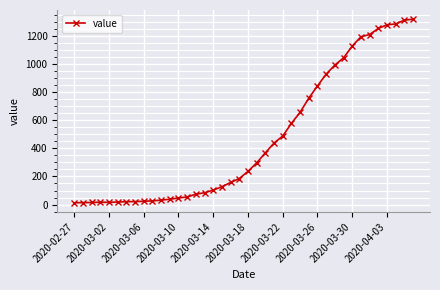

What is the maximum value shown in the chart?

1317